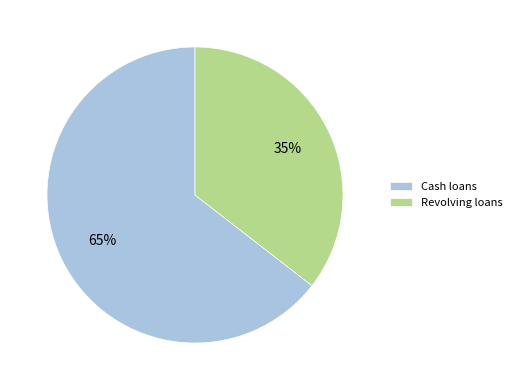

Between Cash loans and Revolving loans, which is larger?

Cash loans